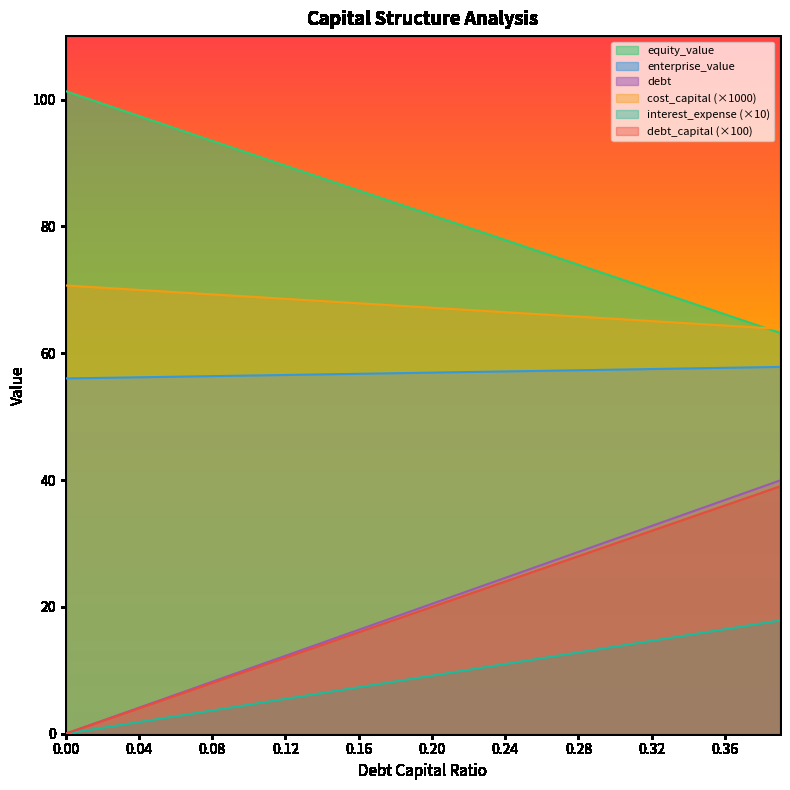

Which series has the largest total across all categories?

equity_value